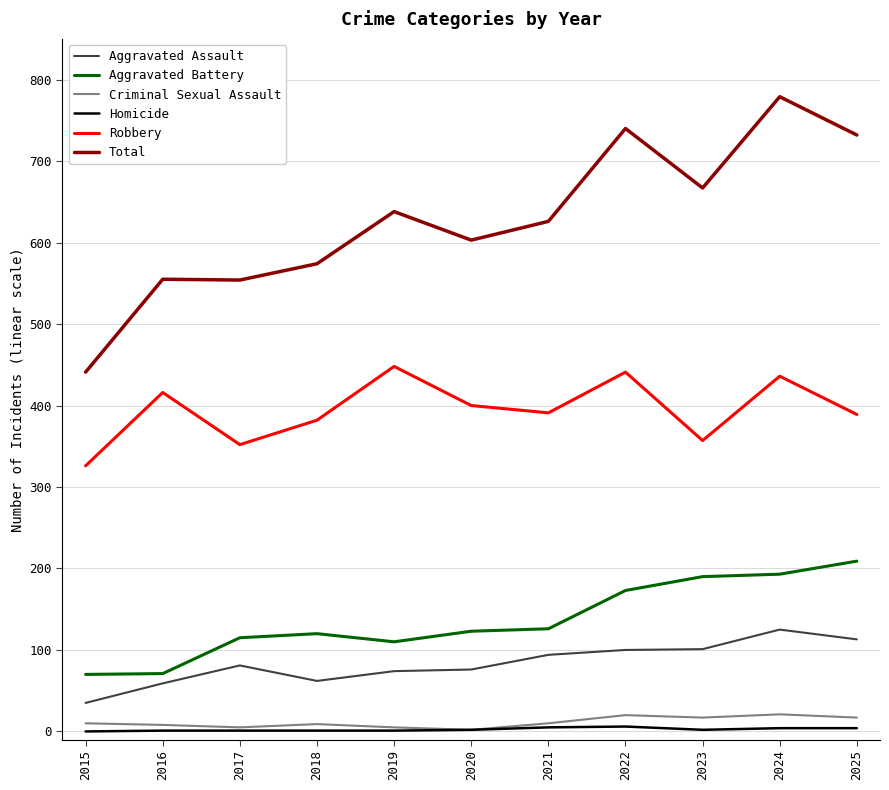

Is it true that Aggravated Battery equals 120 at 2018?

True